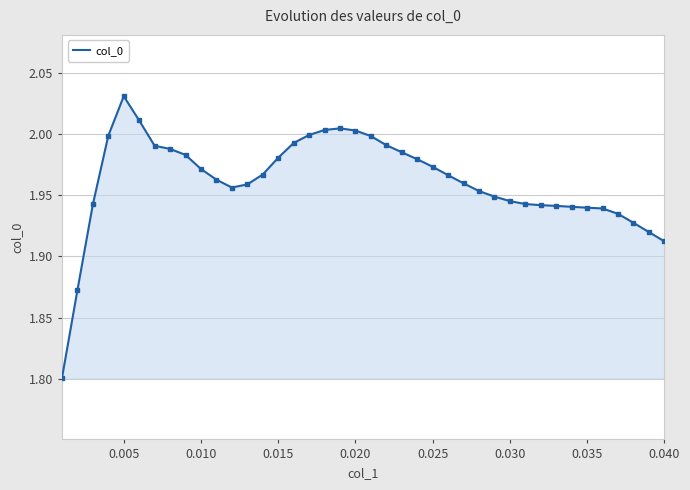

What is the difference between the maximum and second lowest values?

0.2